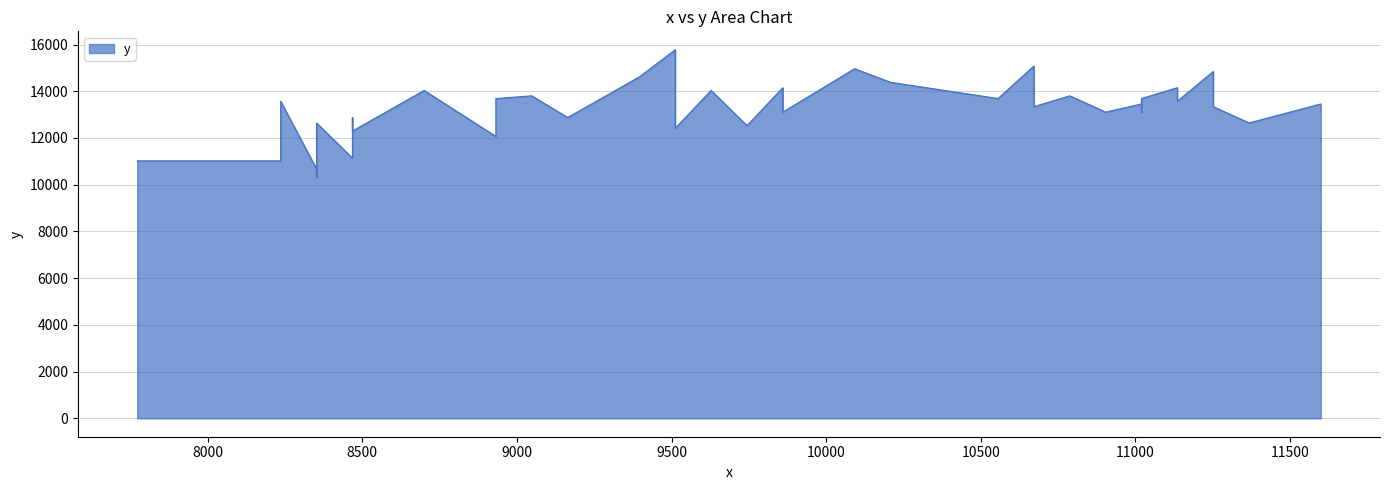

Rank the categories by value from highest to lowest.

4, 9, 12, 2, 1, 6, 0, 10, 8, 15, 34, 5, 36, 14, 23, 35, 22, 39, 3, 7, 13, 18, 19, 21, 11, 16, 20, 29, 33, 17, 38, 30, 26, 37, 25, 24, 27, 32, 28, 31